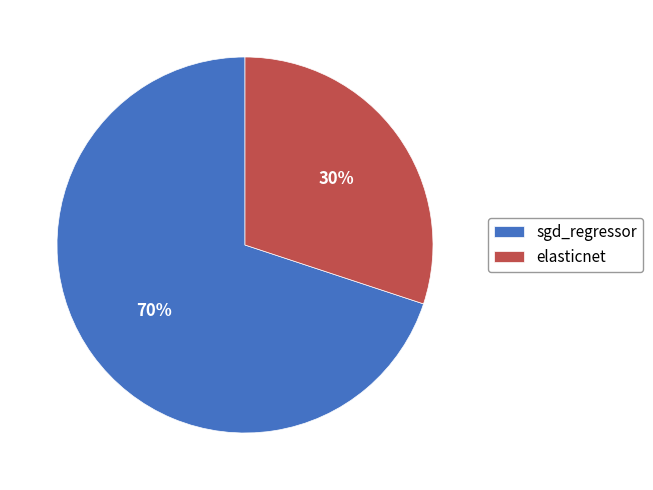

To the nearest percent, what is the average slice percentage?

50%